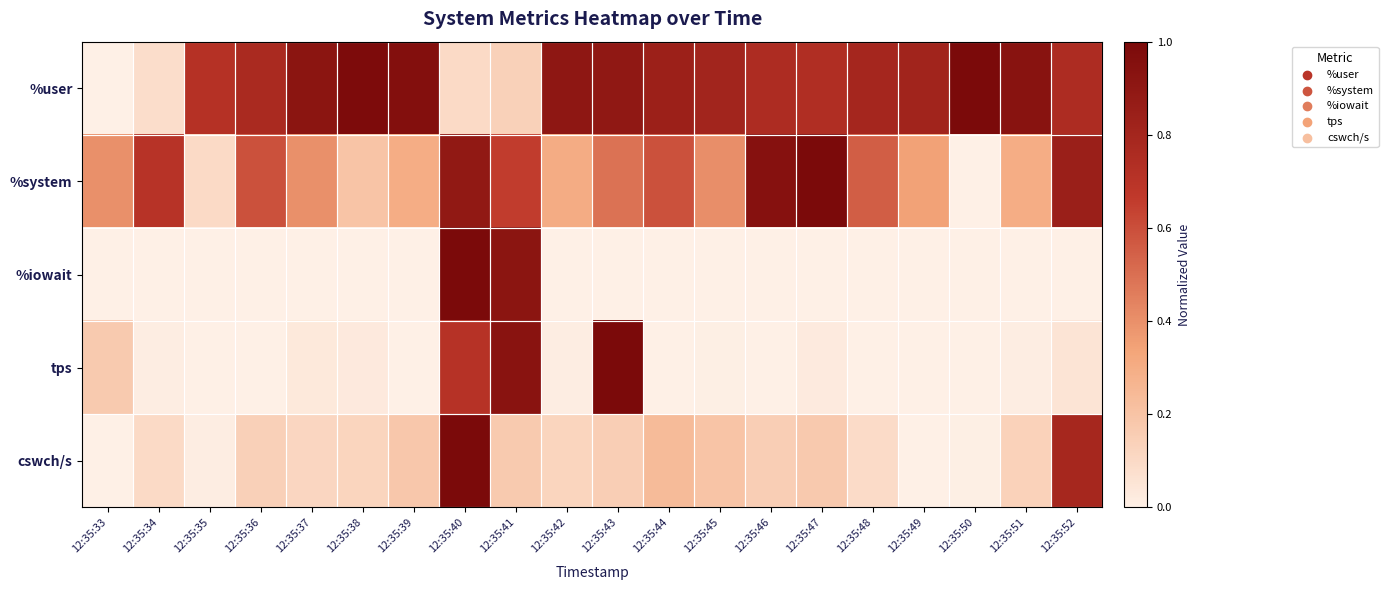

Reading right to left, extract all data points from this chart.

%user: 12:35:52=0.8	12:35:51=0.9	12:35:50=1.0	12:35:49=0.8	12:35:48=0.8	12:35:47=0.7	12:35:46=0.8	12:35:45=0.8	12:35:44=0.8	12:35:43=0.9	12:35:42=0.9	12:35:41=0.1	12:35:40=0.1	12:35:39=1.0	12:35:38=1.0	12:35:37=0.9	12:35:36=0.8	12:35:35=0.7	12:35:34=0.1	12:35:33=0.0
%system: 12:35:52=0.8	12:35:51=0.3	12:35:50=0.0	12:35:49=0.3	12:35:48=0.6	12:35:47=1.0	12:35:46=0.9	12:35:45=0.4	12:35:44=0.6	12:35:43=0.5	12:35:42=0.3	12:35:41=0.7	12:35:40=0.9	12:35:39=0.3	12:35:38=0.2	12:35:37=0.4	12:35:36=0.6	12:35:35=0.1	12:35:34=0.7	12:35:33=0.4
%iowait: 12:35:52=0.0	12:35:51=0.0	12:35:50=0.0	12:35:49=0.0	12:35:48=0.0	12:35:47=0.0	12:35:46=0.0	12:35:45=0.0	12:35:44=0.0	12:35:43=0.0	12:35:42=0.0	12:35:41=0.9	12:35:40=1.0	12:35:39=0.0	12:35:38=0.0	12:35:37=0.0	12:35:36=0.0	12:35:35=0.0	12:35:34=0.0	12:35:33=0.0
tps: 12:35:52=0.1	12:35:51=0.0	12:35:50=0.0	12:35:49=0.0	12:35:48=0.0	12:35:47=0.0	12:35:46=0.0	12:35:45=0.0	12:35:44=0.0	12:35:43=1.0	12:35:42=0.0	12:35:41=0.9	12:35:40=0.7	12:35:39=0.0	12:35:38=0.0	12:35:37=0.0	12:35:36=0.0	12:35:35=0.0	12:35:34=0.0	12:35:33=0.2
cswch/s: 12:35:52=0.8	12:35:51=0.1	12:35:50=0.0	12:35:49=0.0	12:35:48=0.1	12:35:47=0.2	12:35:46=0.1	12:35:45=0.2	12:35:44=0.2	12:35:43=0.2	12:35:42=0.1	12:35:41=0.2	12:35:40=1.0	12:35:39=0.2	12:35:38=0.1	12:35:37=0.1	12:35:36=0.1	12:35:35=0.0	12:35:34=0.1	12:35:33=0.0